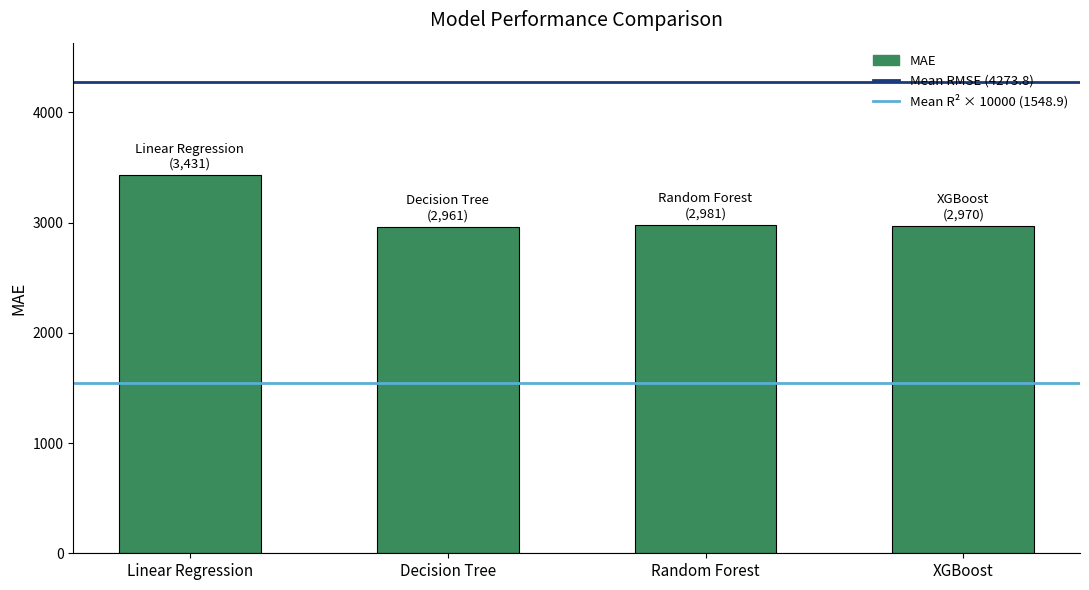

What is the label of the 2nd bar from the right?

Random Forest